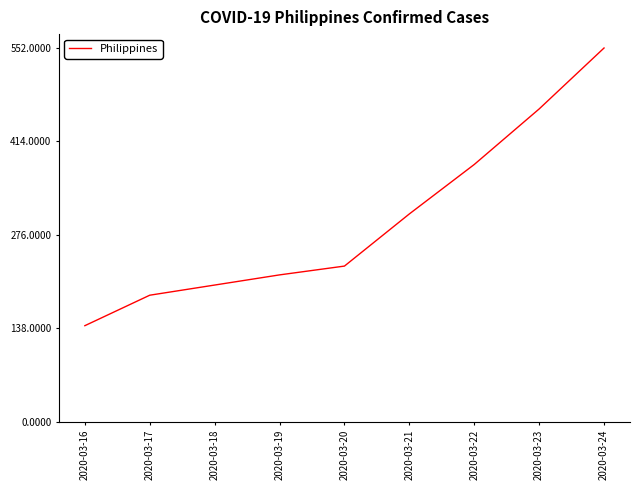

How many categories are shown in the chart?

9